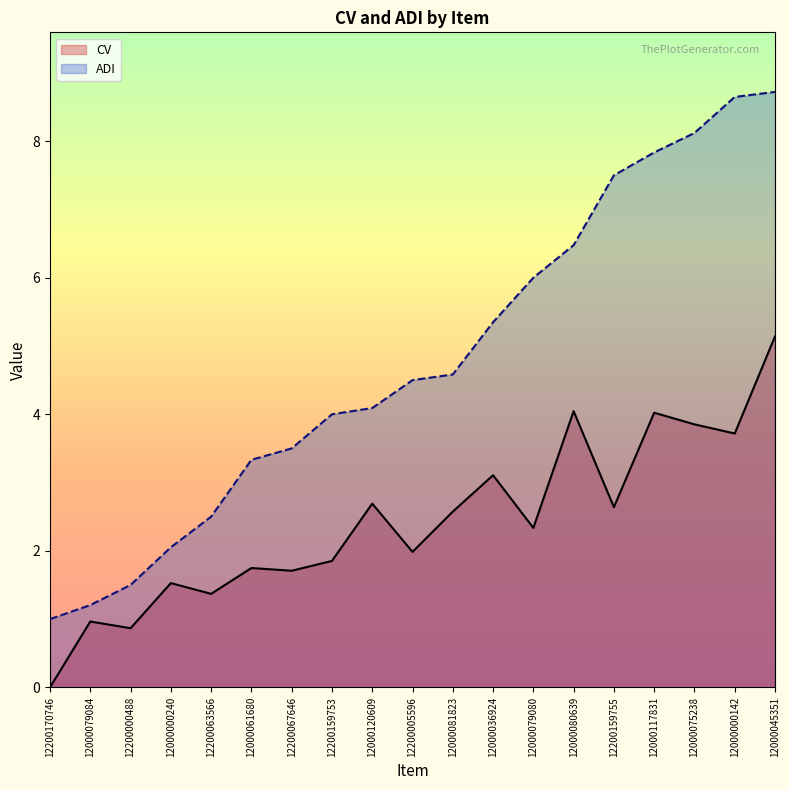

What position from the left is 12000075238?

17